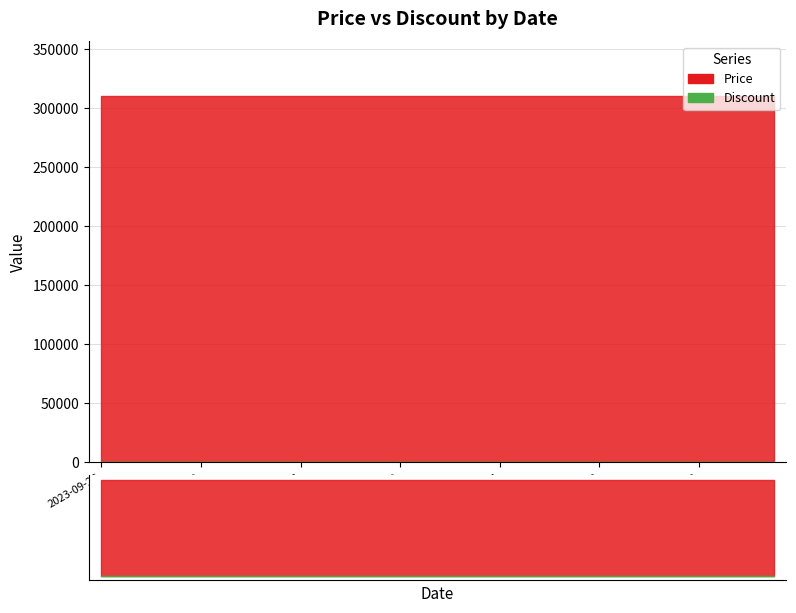

Rank the series by their average value, from lowest to highest.

Discount, Price